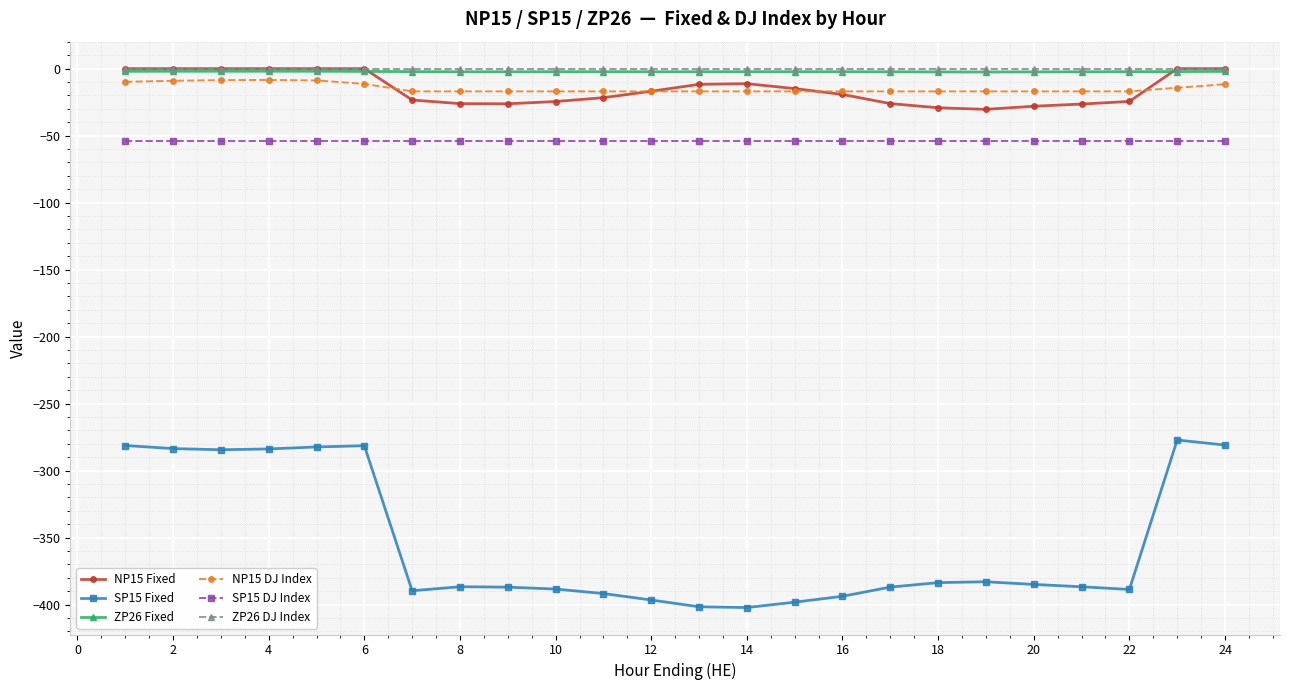

Which series has the widest spread of values?

SP15 Fixed